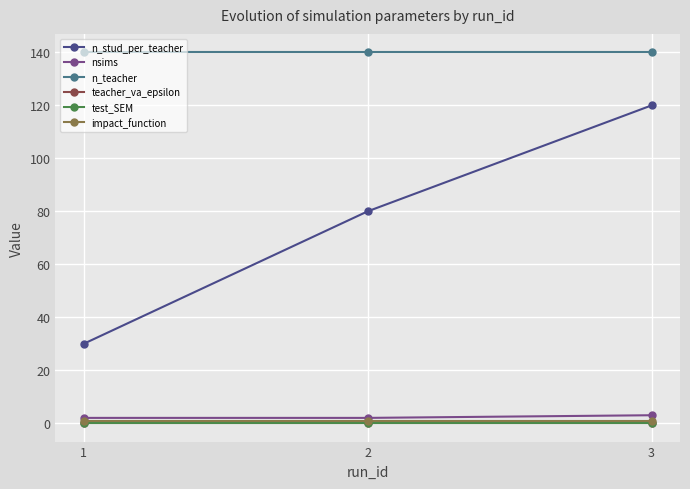

What are all the series names shown in the legend?

n_stud_per_teacher, nsims, n_teacher, teacher_va_epsilon, test_SEM, impact_function